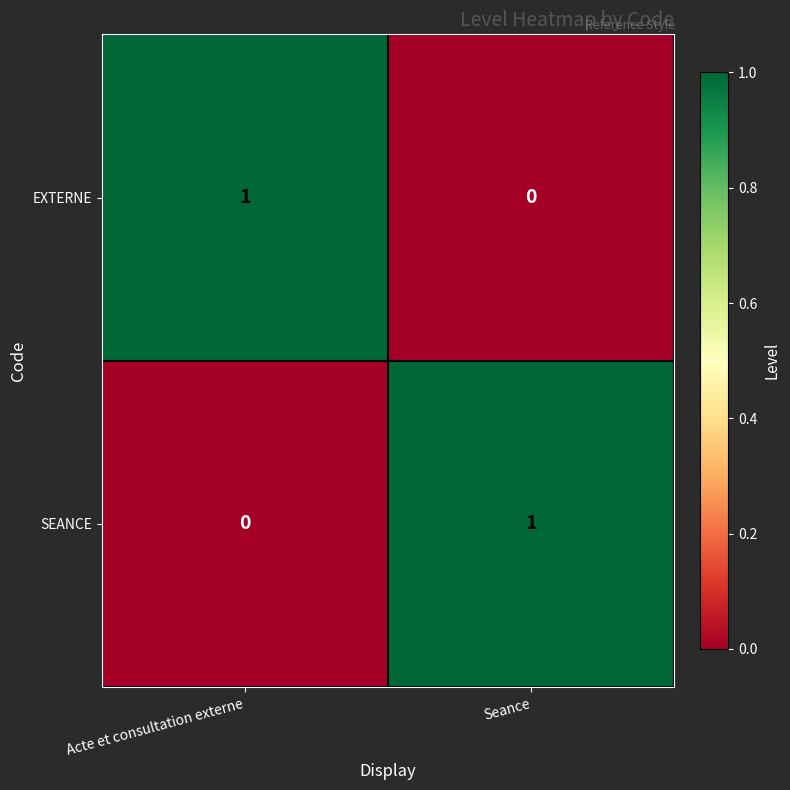

True or false: EXTERNE has a value of 0 at Seance.

True